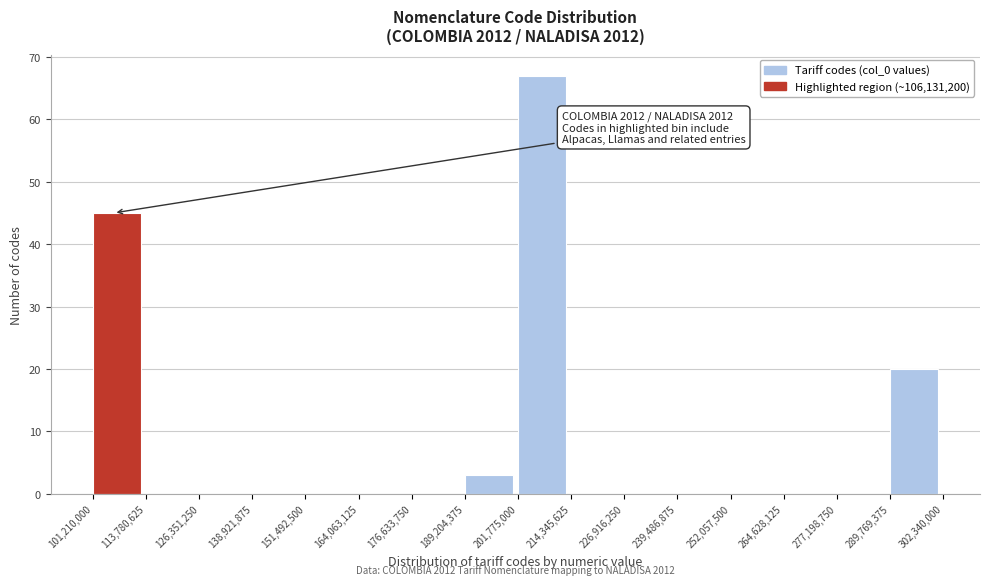

Over which range of the x-axis is the bar tallest?

201,775,000 to 214,345,625